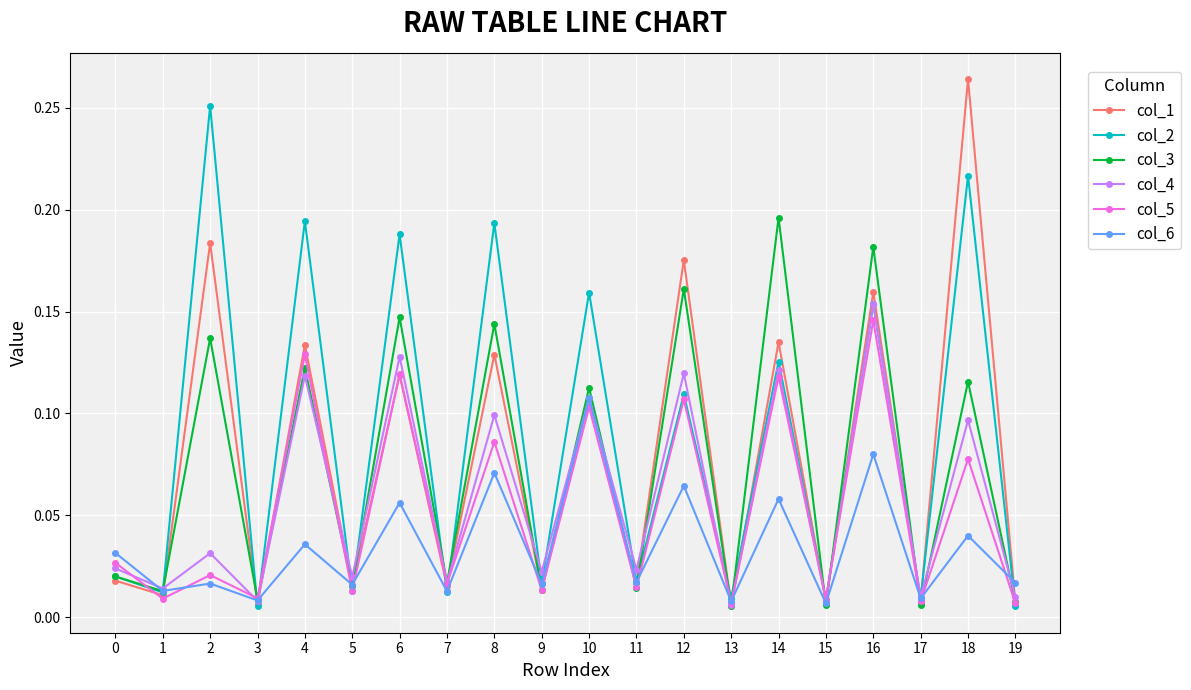

True or false: col_1 has a value of 0.1 at 10.

True